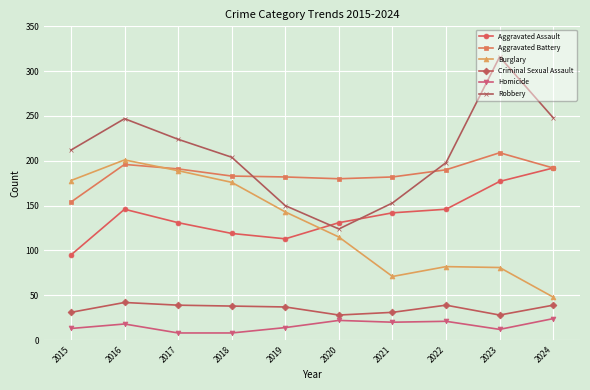

True or false: Criminal Sexual Assault has a value of 60 at 2016.

False